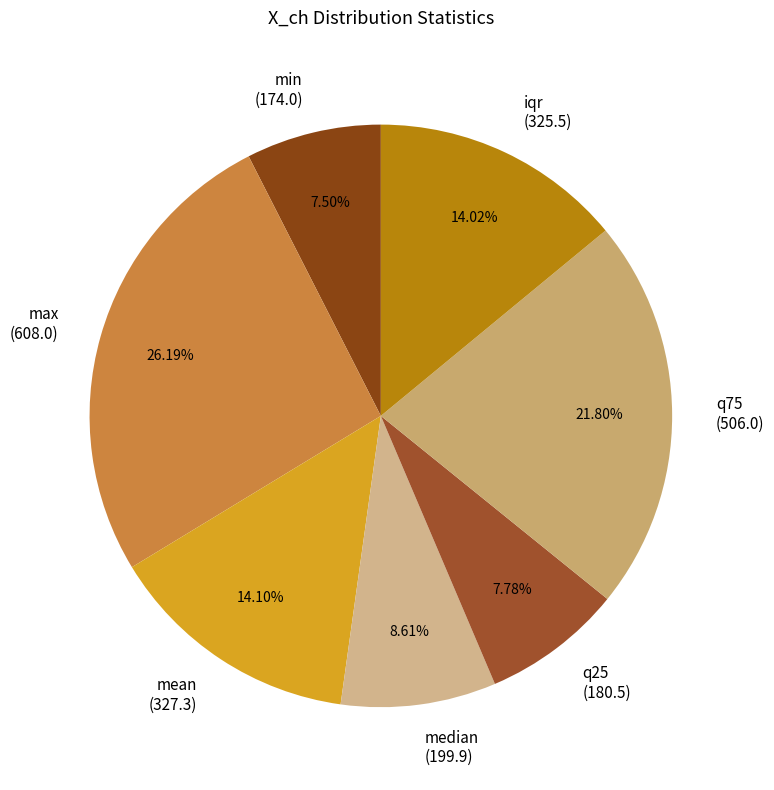

Is mean the majority of the pie?

No